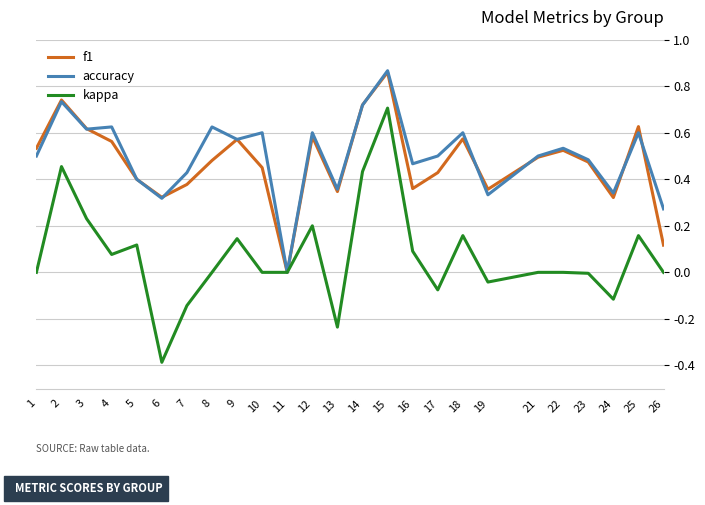

The value of kappa at 26 is 0.0. True or false?

True